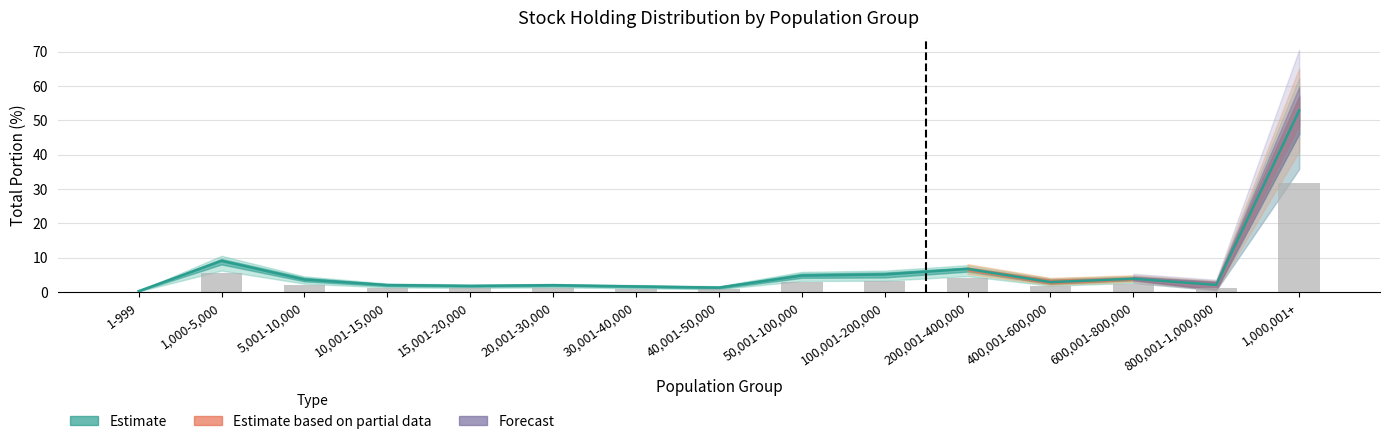

What is the label of the 7th bar from the left?

30,001-40,000